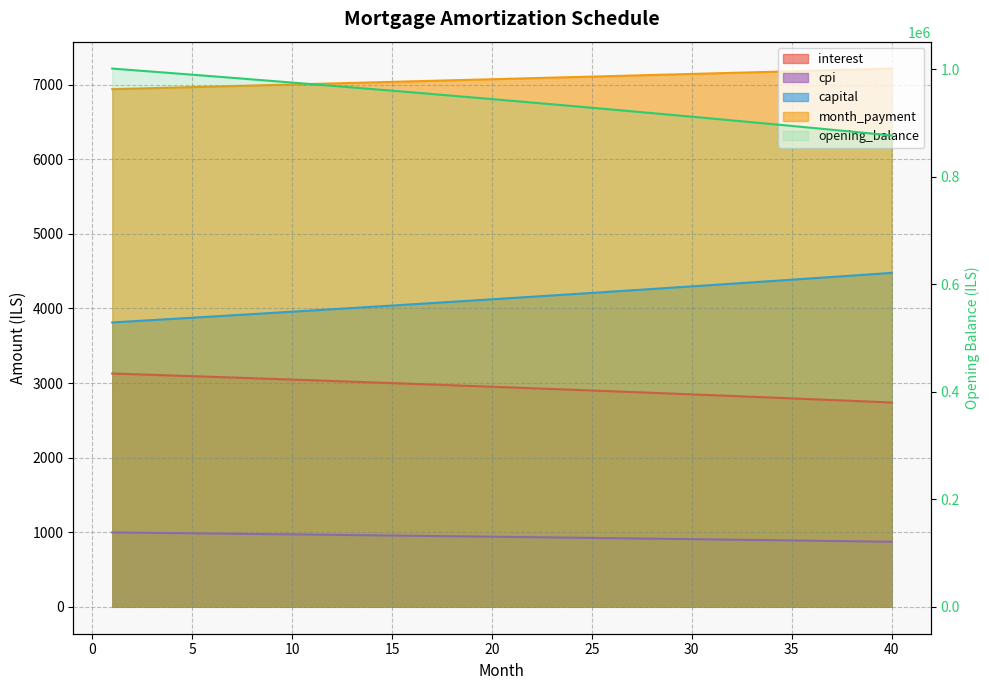

What is the difference between the cpi values at 11 and 32?

67.7